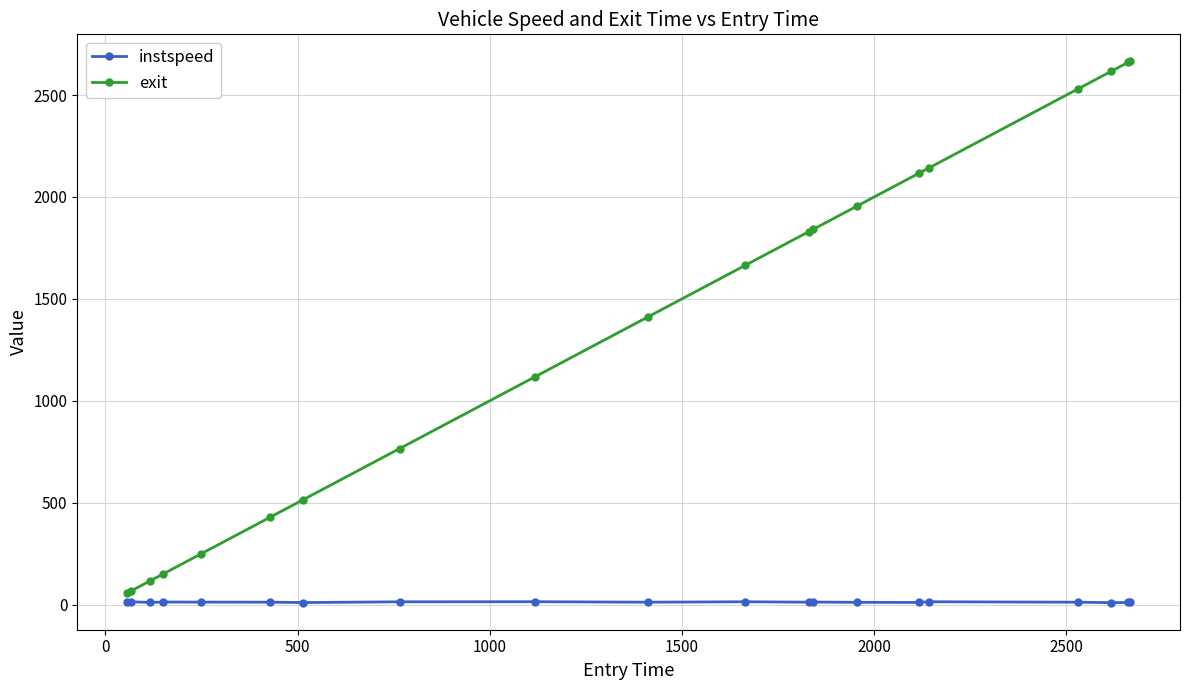

Rank the series by their maximum value, from lowest to highest.

instspeed, exit